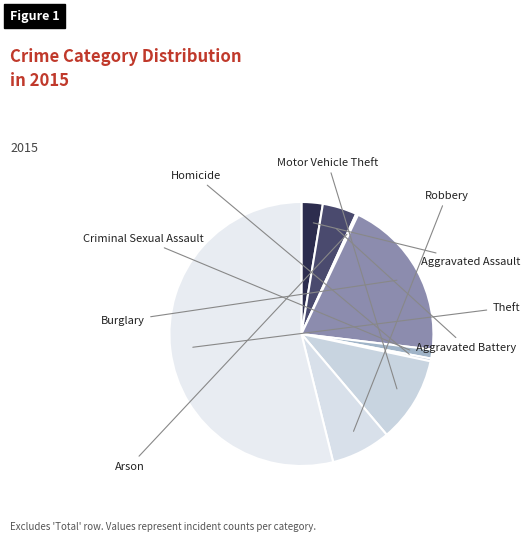

Rank the categories by value from lowest to highest.

Arson, Homicide, Criminal Sexual Assault, Aggravated Assault, Aggravated Battery, Robbery, Motor Vehicle Theft, Burglary, Theft